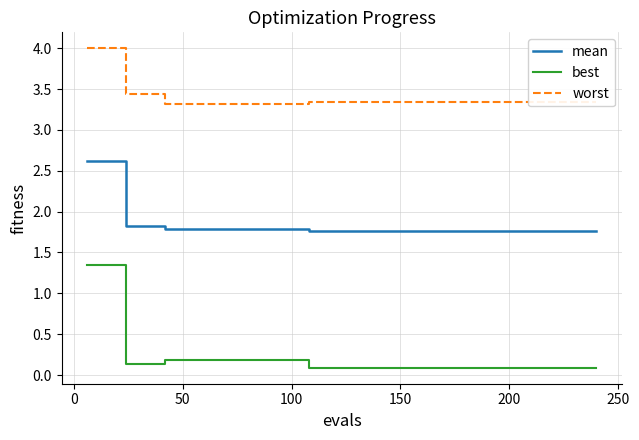

What is the difference between the maximum and minimum values in the worst series?

0.7